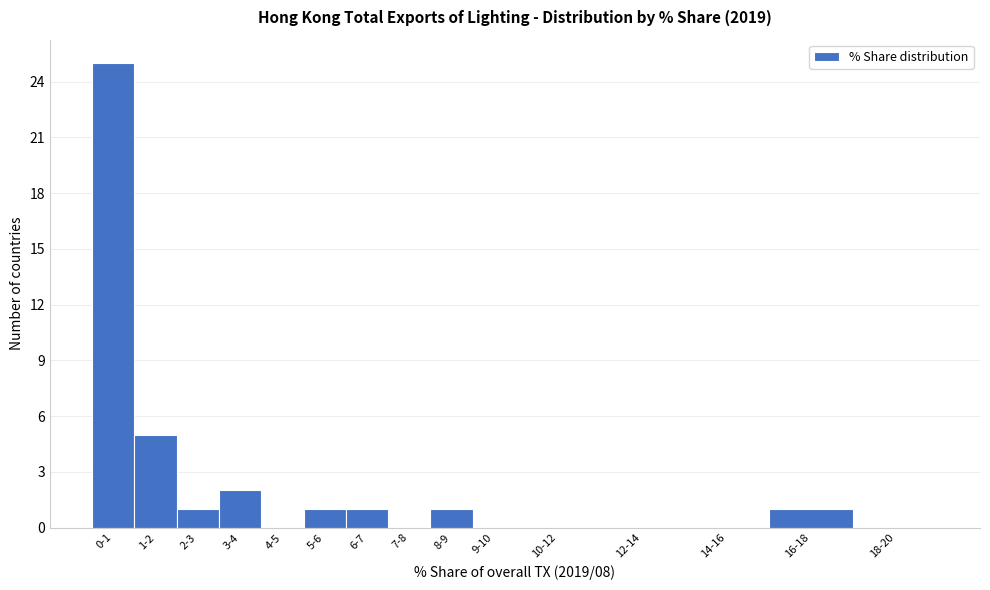

Reading left to right, list all the values displayed in this chart.

0-1=25	1-2=5	2-3=1	3-4=2	4-5=0	5-6=1	6-7=1	7-8=0	8-9=1	9-10=0	10-12=0	12-14=0	14-16=0	16-18=1	18-20=0